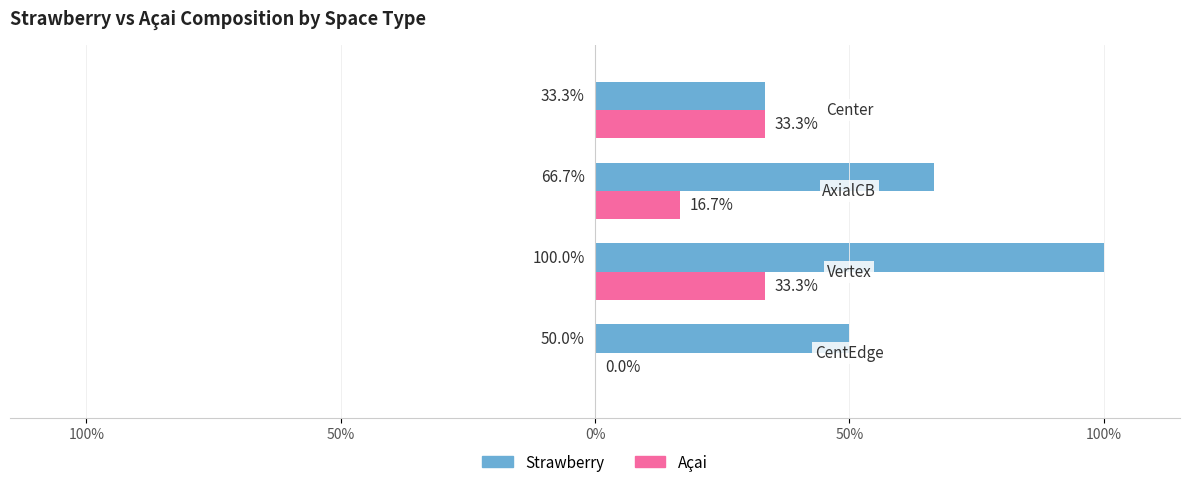

What are all the series names shown in the legend?

Strawberry, Açai